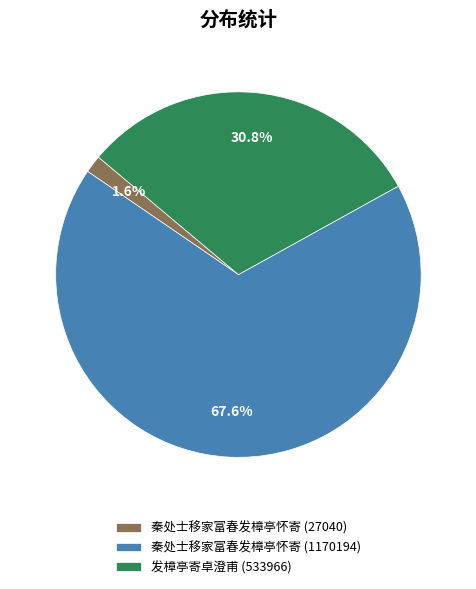

What portion of the pie excludes 发樟亭寄卓澄甫 (533966)?

69.2%